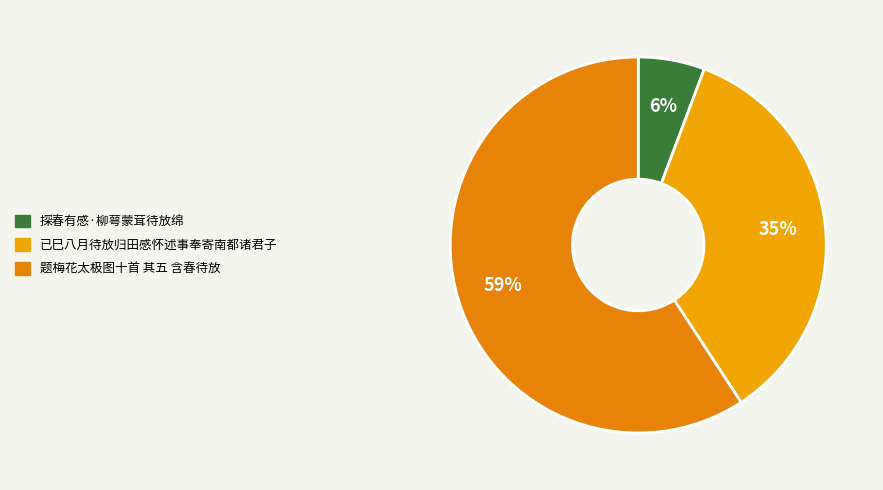

Is it true that 题梅花太极图十首 其五 含春待放 is 54% of the pie?

False